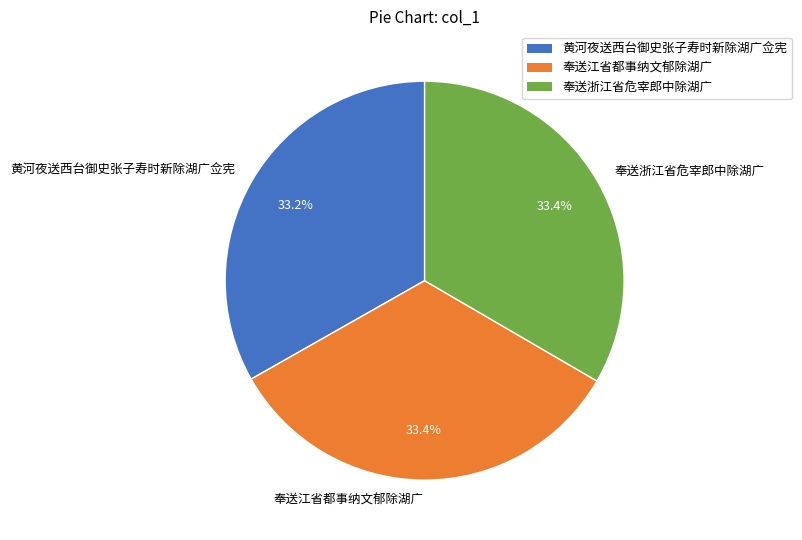

What percentage is the 奉送浙江省危宰郎中除湖广 slice, to the nearest percent?

33%